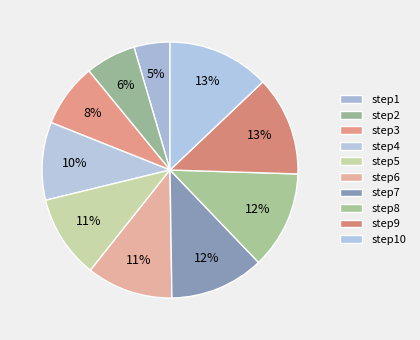

Is step4 the majority of the pie?

No